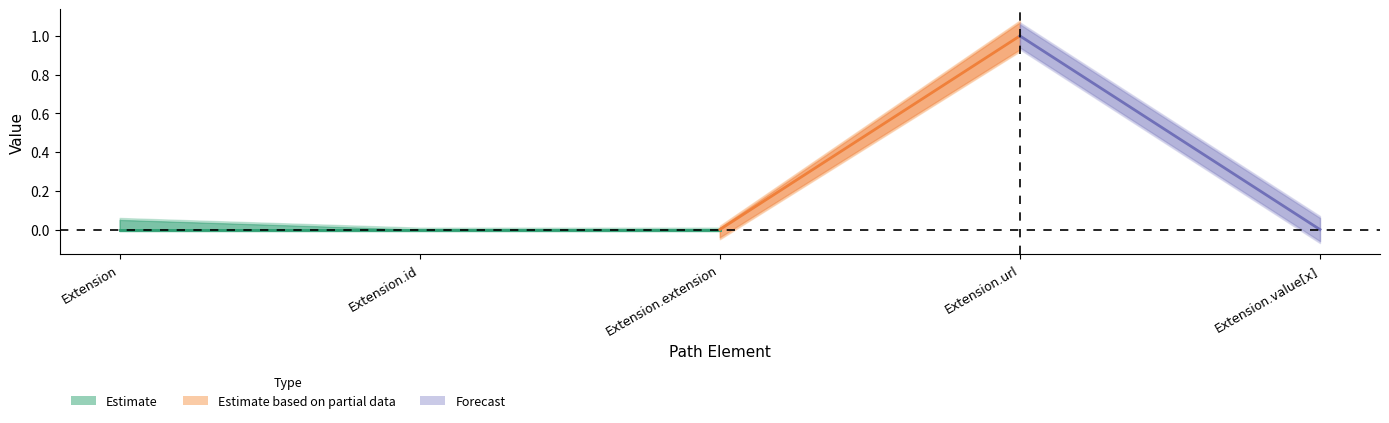

What is the sum of all Base Min values?

1